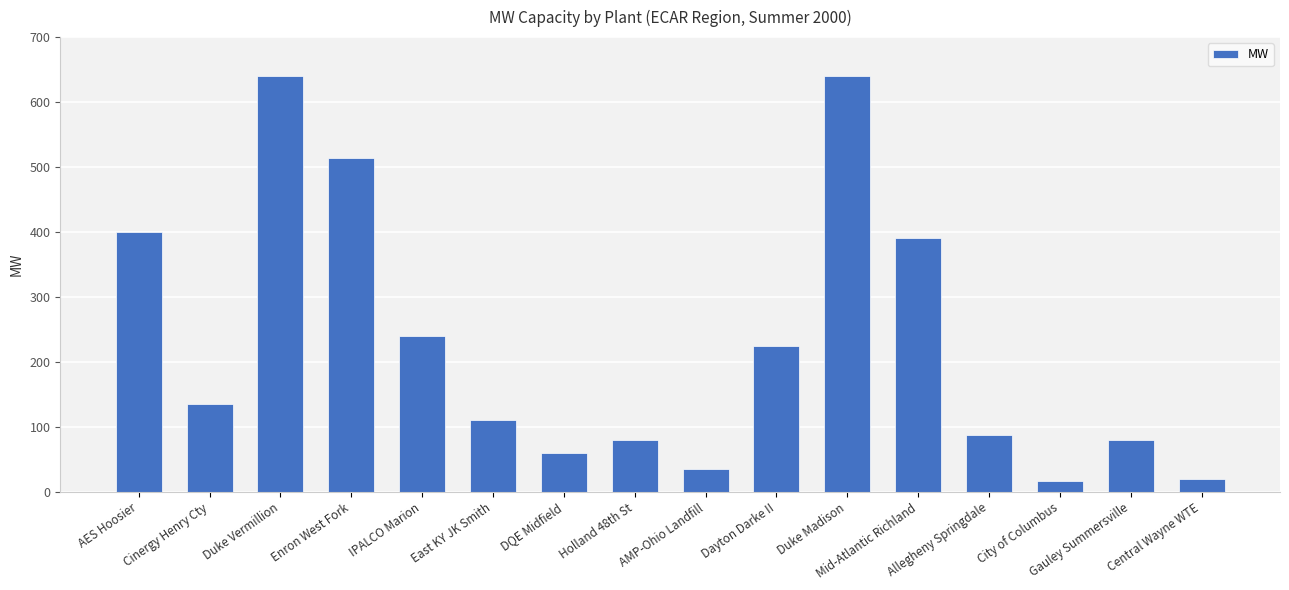

True or false: the data shows 640 at Duke Vermillion.

True